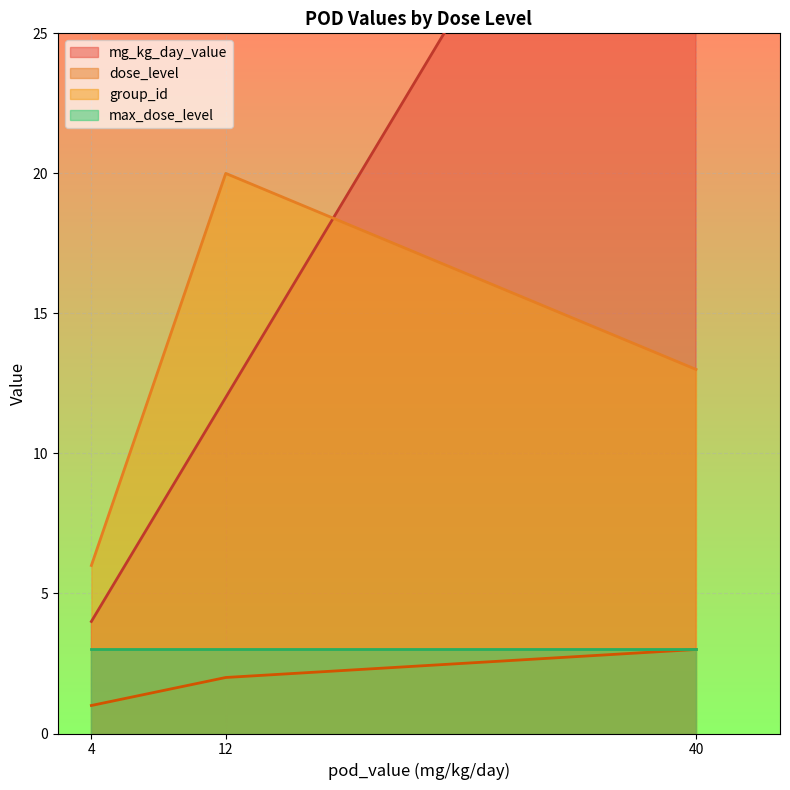

True or false: mg_kg_day_value and max_dose_level cross at least once.

False